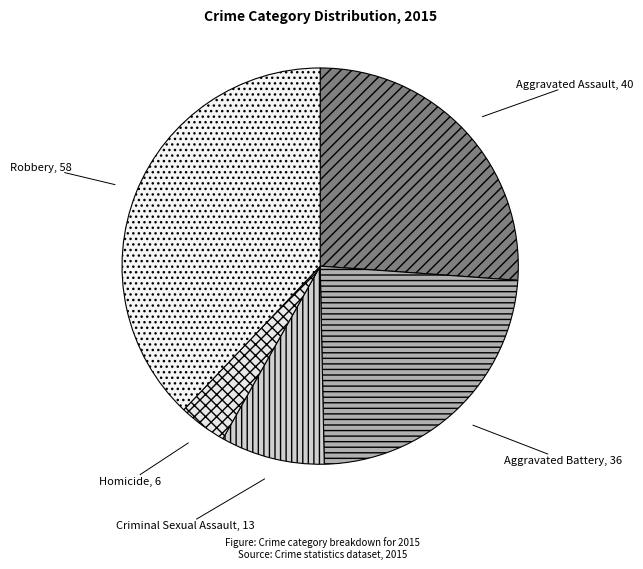

Which category has the biggest portion of the pie?

Robbery